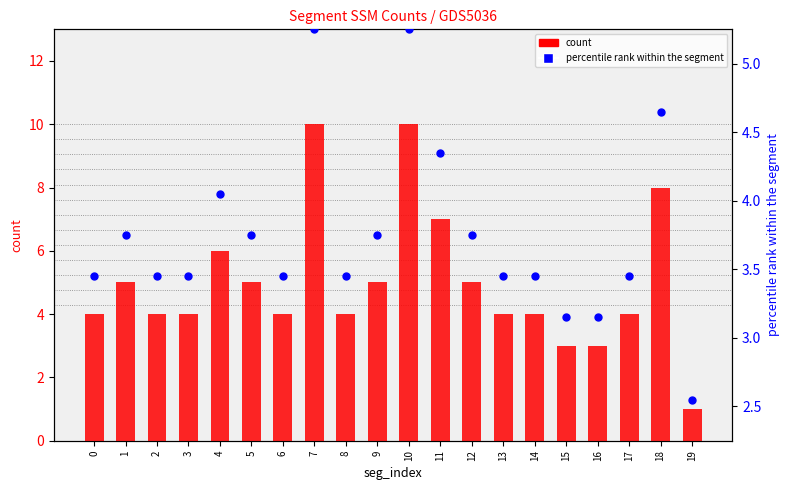

Which series reaches the maximum Y coordinate?

count